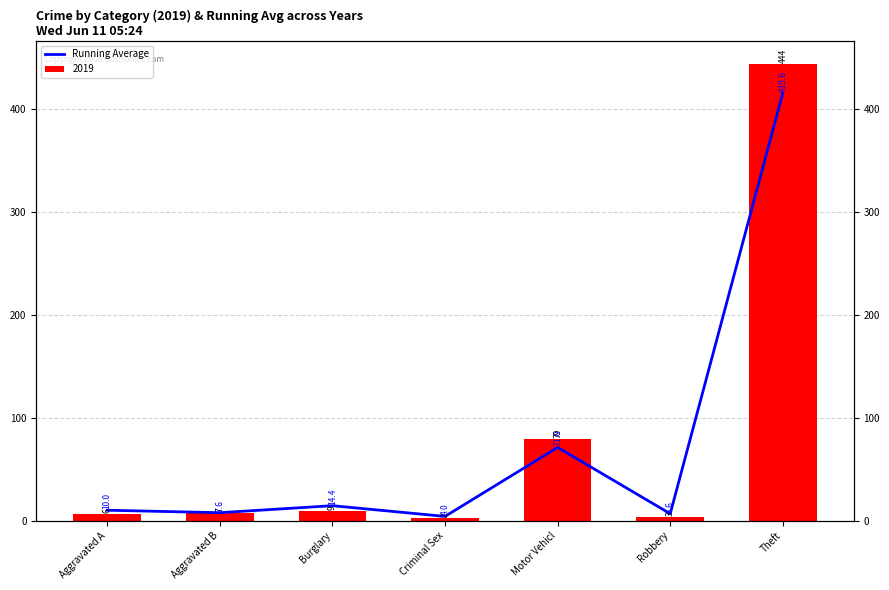

What is the change in value from Aggravated A to Theft?

+405.6